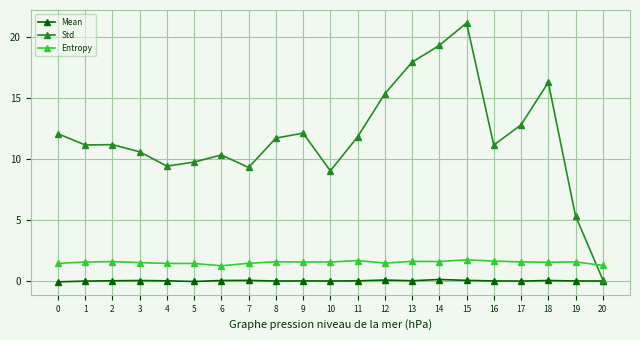

How many distinct data groups are displayed?

3